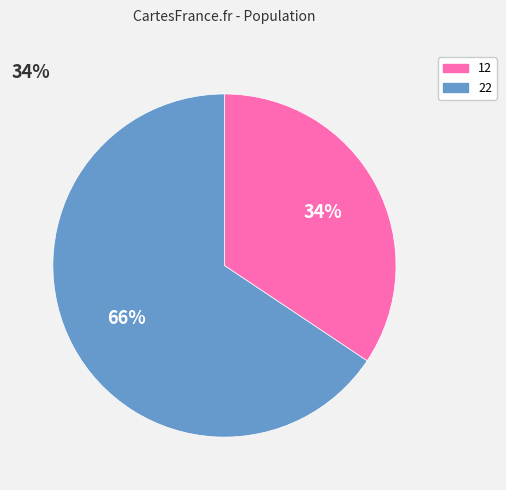

What percentage is the 12 slice, to the nearest percent?

34%